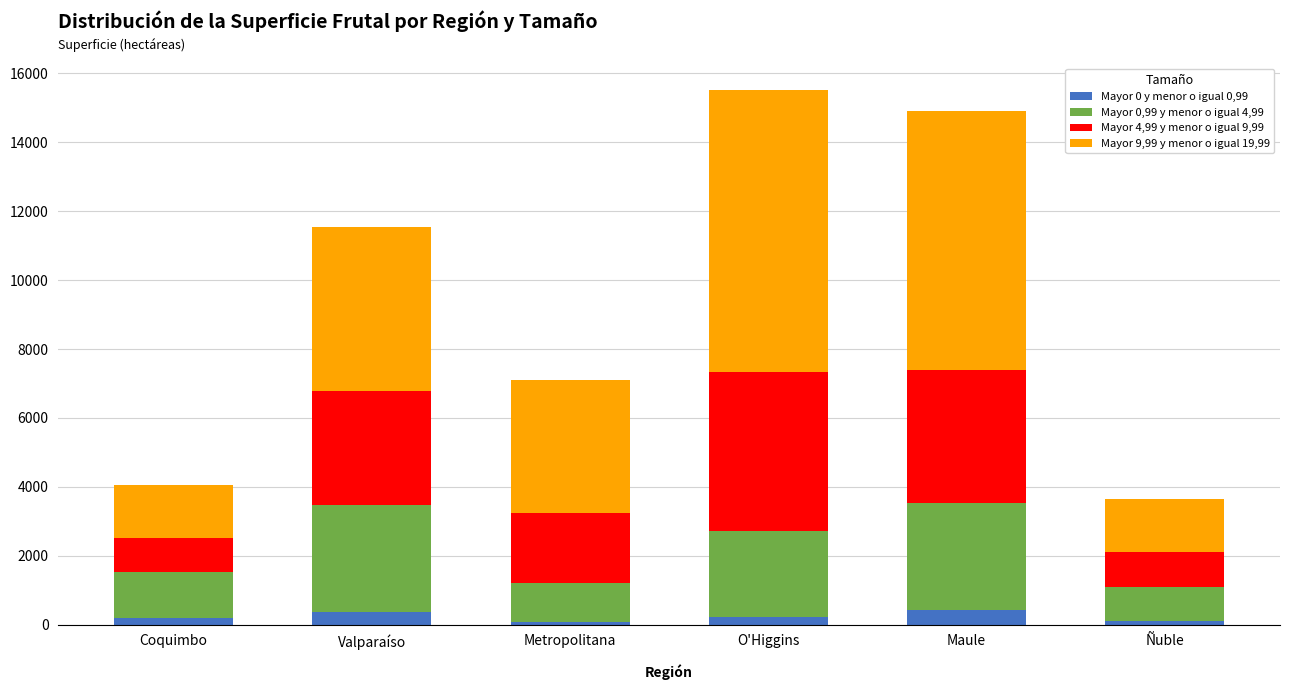

The Mayor 4,99 y menor o igual 9,99 series shows 4624.1 at O'Higgins. True or false?

True